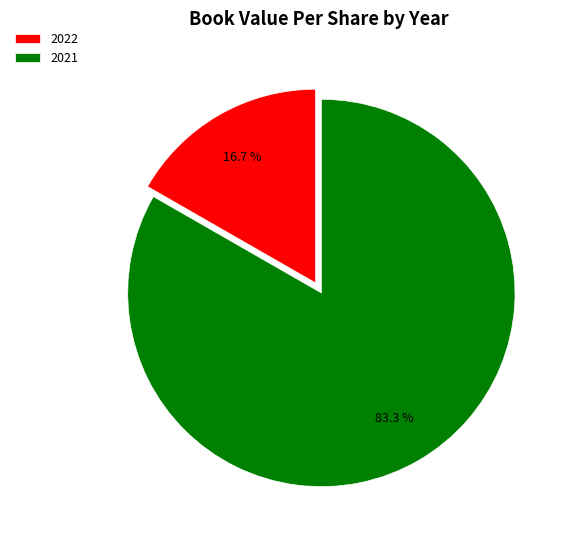

To the nearest percent, what is the difference between the 2021 and 2022 slice percentages?

67%